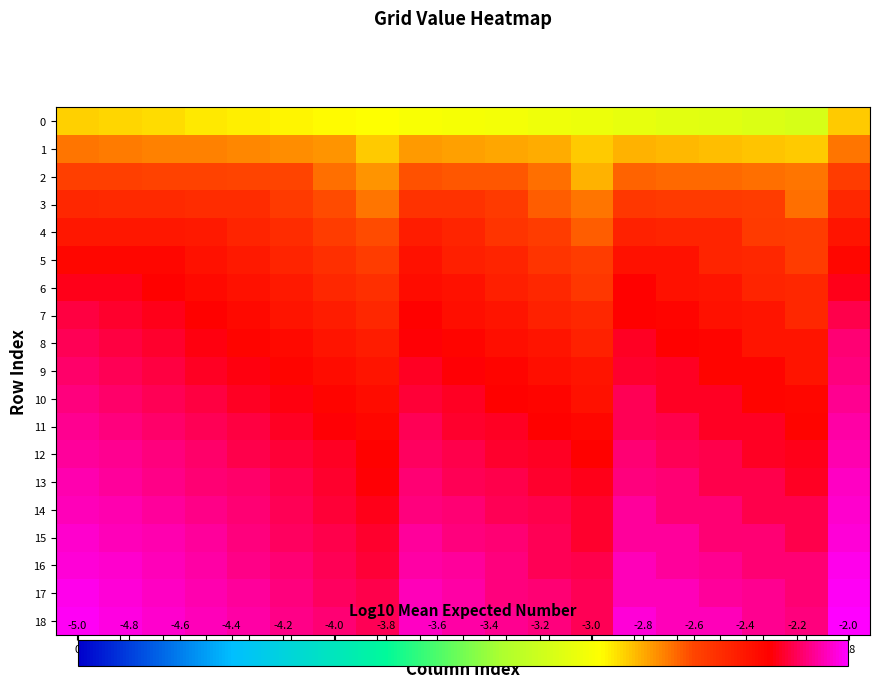

Count the number of data series in this chart.

19